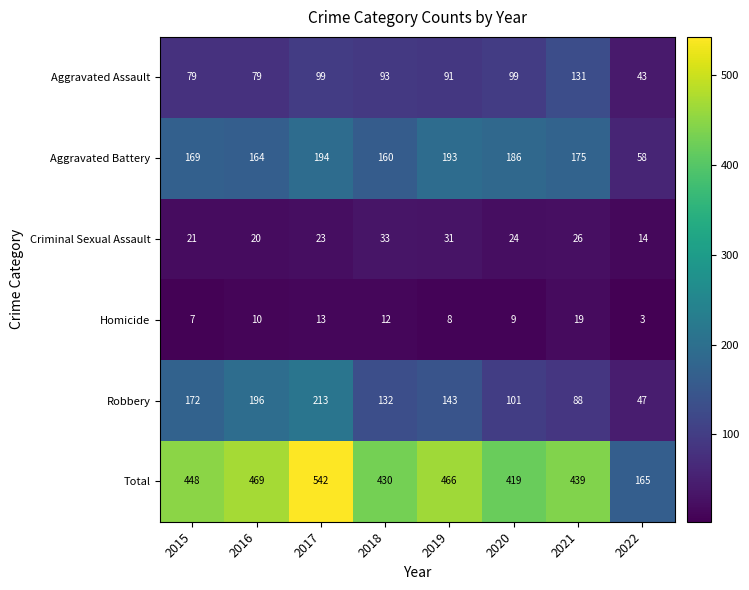

What is the total value across all series at 2019?

932